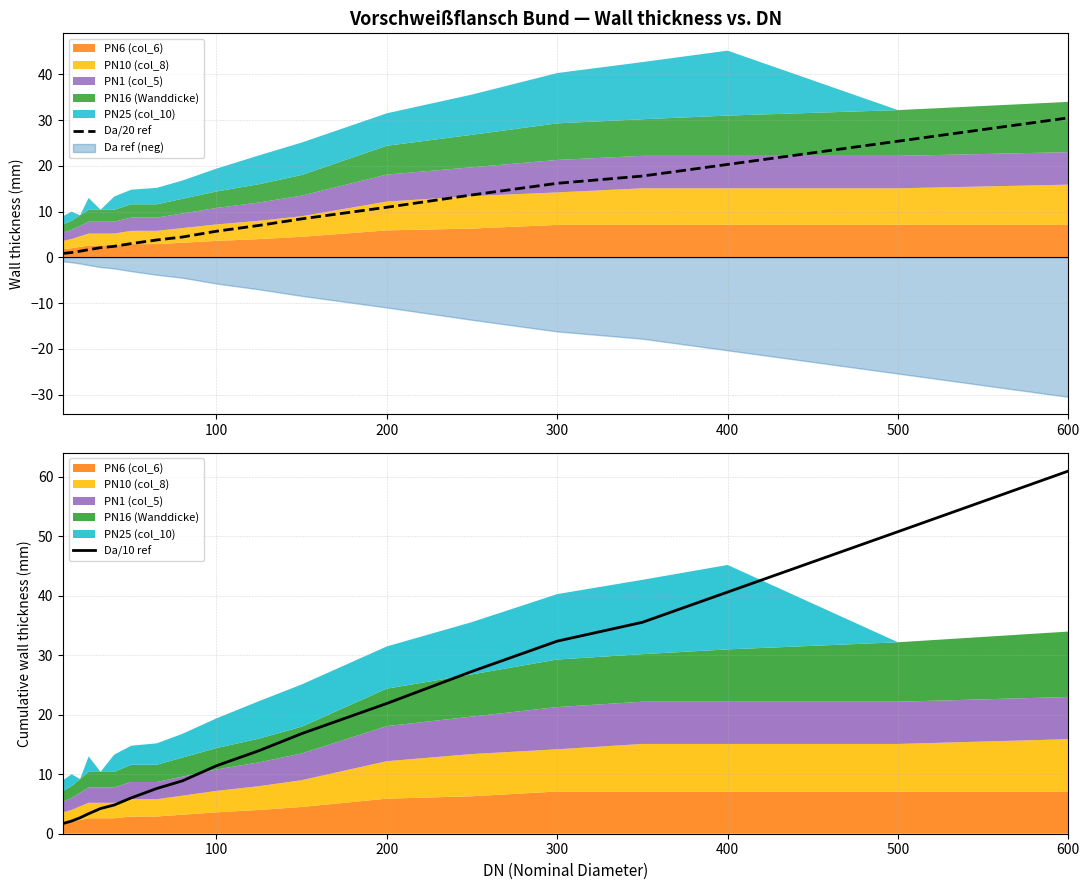

Does the chart display data point markers on the line(s)?

No